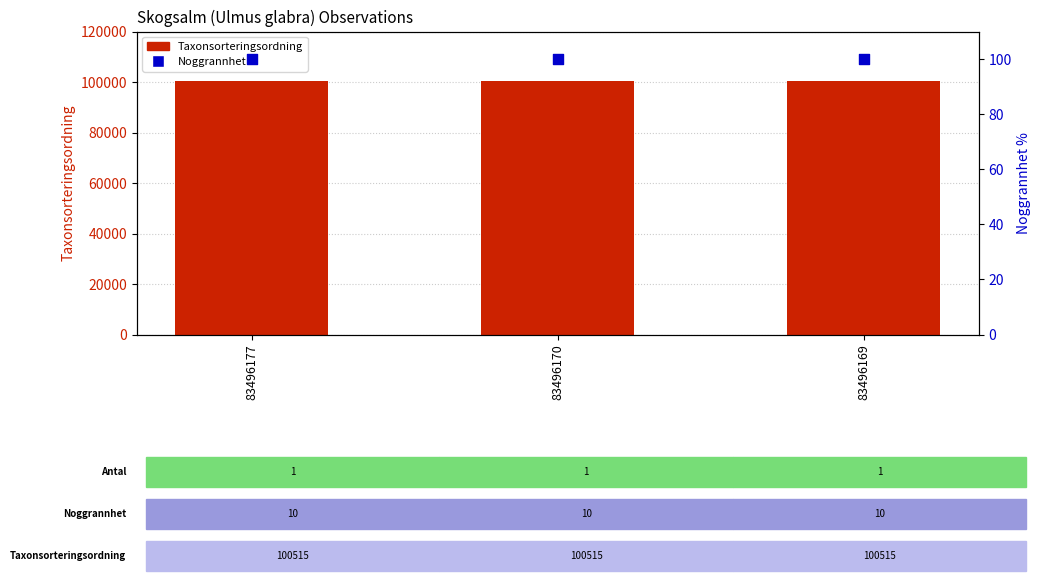

Which series has the widest spread of Y values?

Taxonsorteringsordning